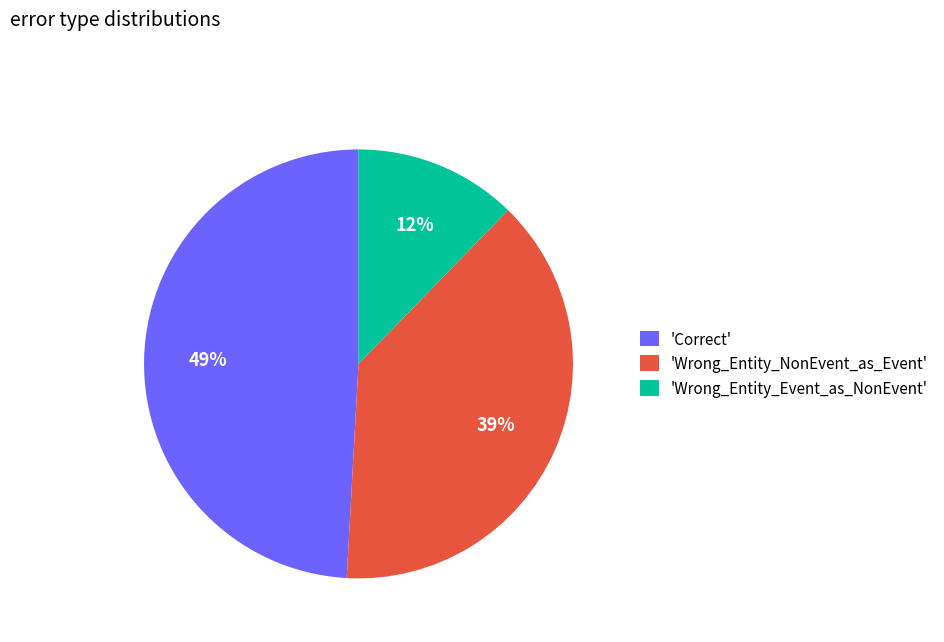

Is it true that 'Correct' is 49% of the pie?

True